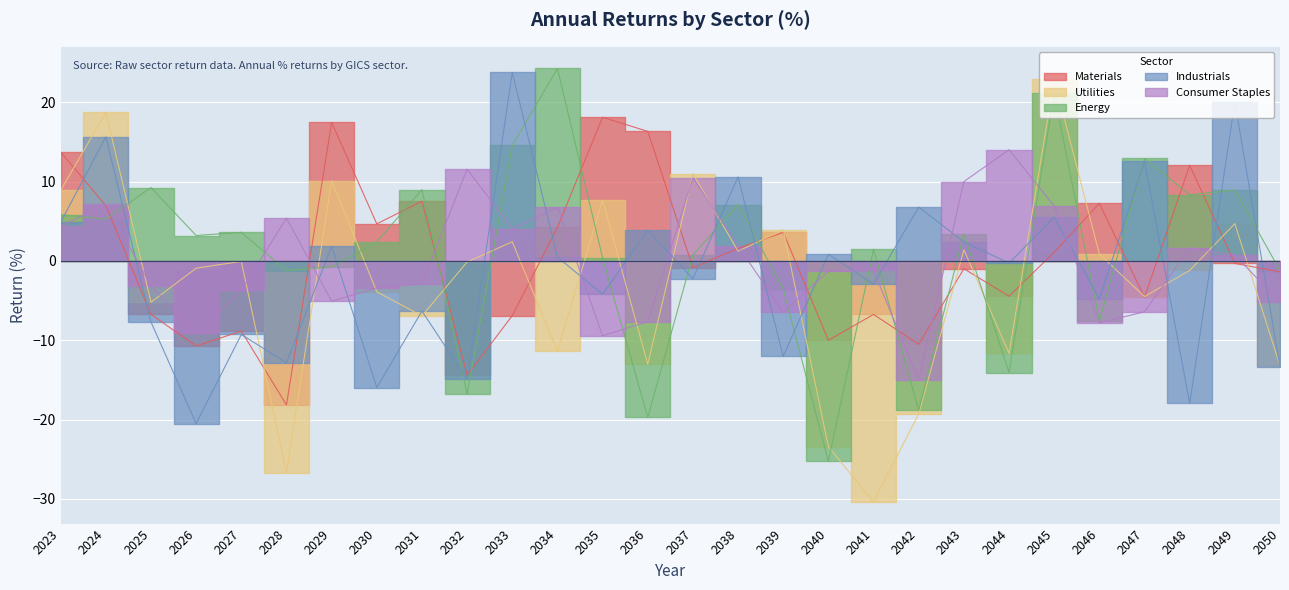

Which series has the largest range (max minus min)?

Utilities